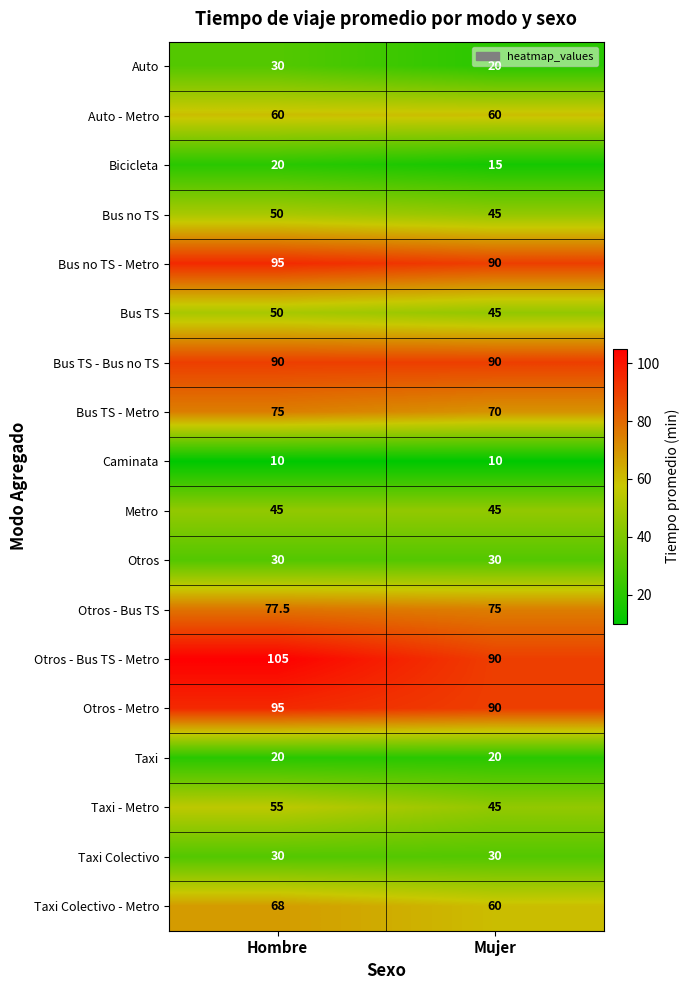

Read the Bicicleta value at Hombre.

20.0